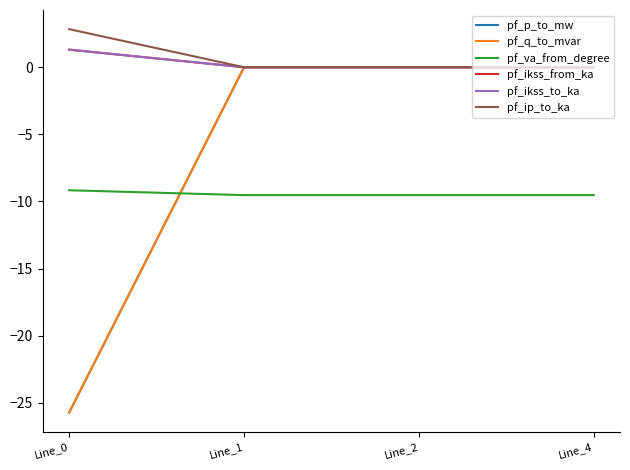

At which label is pf_va_from_degree closest to -9?

Line_0